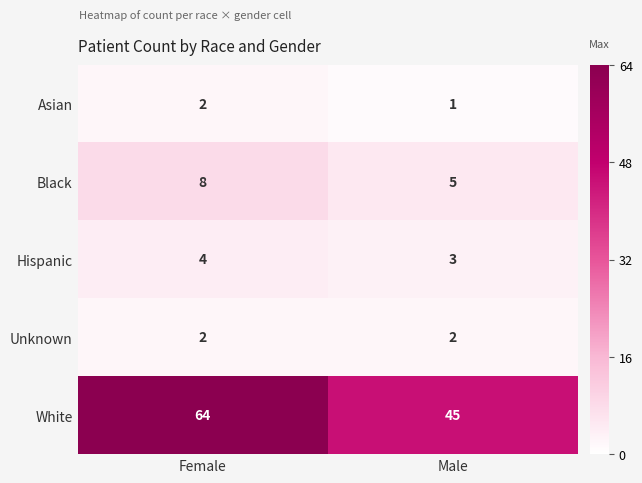

What is the greatest value displayed?

64